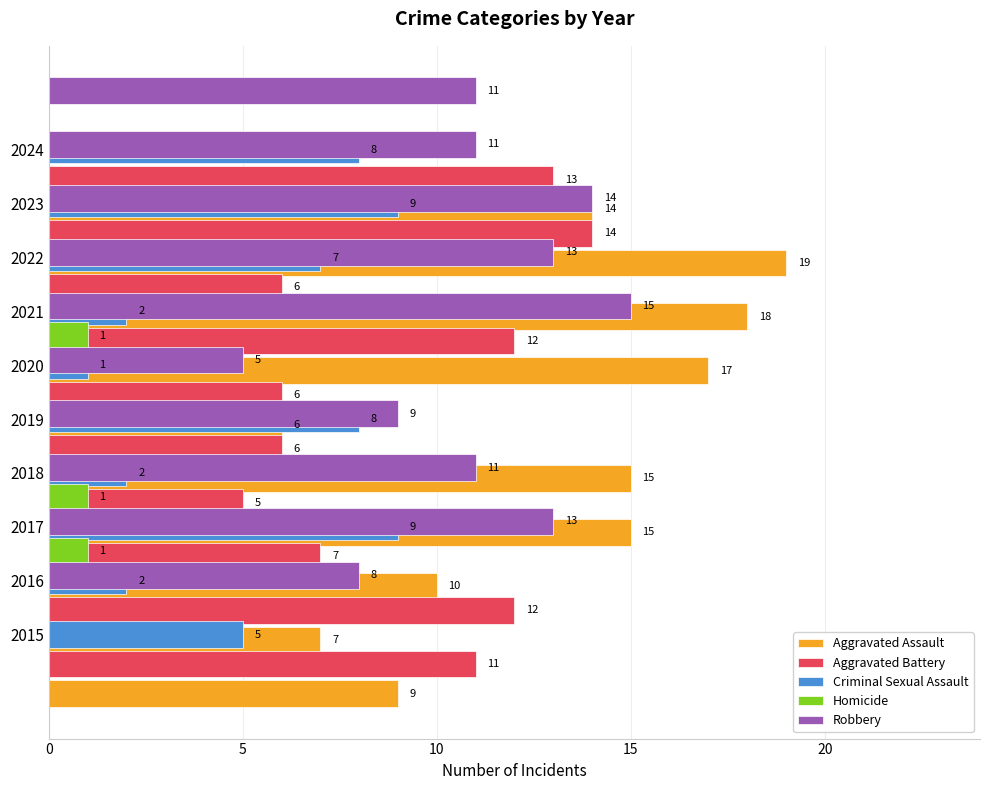

Is the value of Criminal Sexual Assault at 6 greater than the value of Robbery at 10?

No